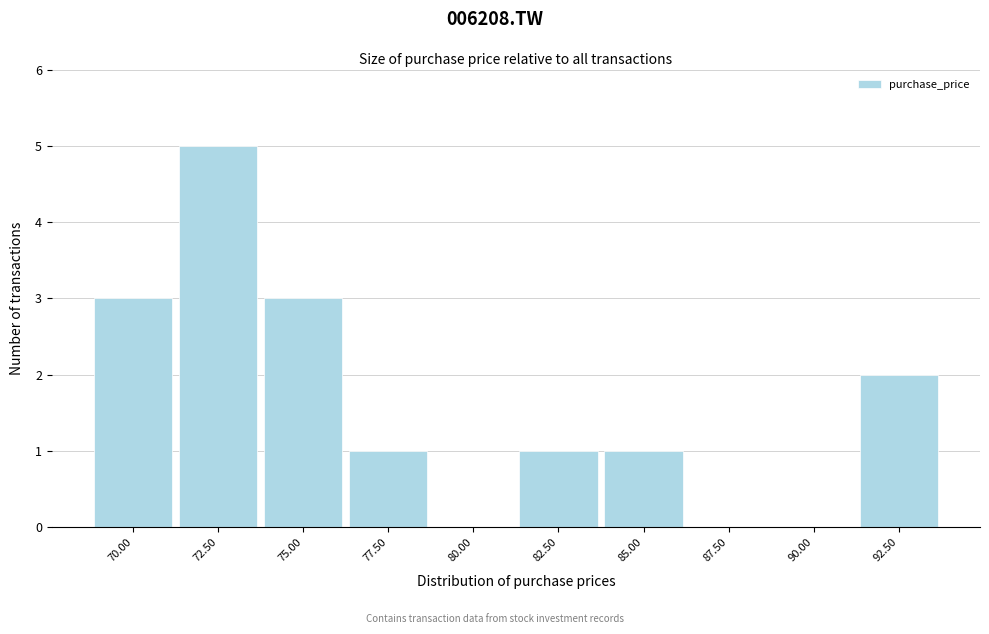

Reading left to right, transcribe all the data shown in this chart.

70.00=3	72.50=5	75.00=3	77.50=1	80.00=0	82.50=1	85.00=1	87.50=0	90.00=0	92.50=2